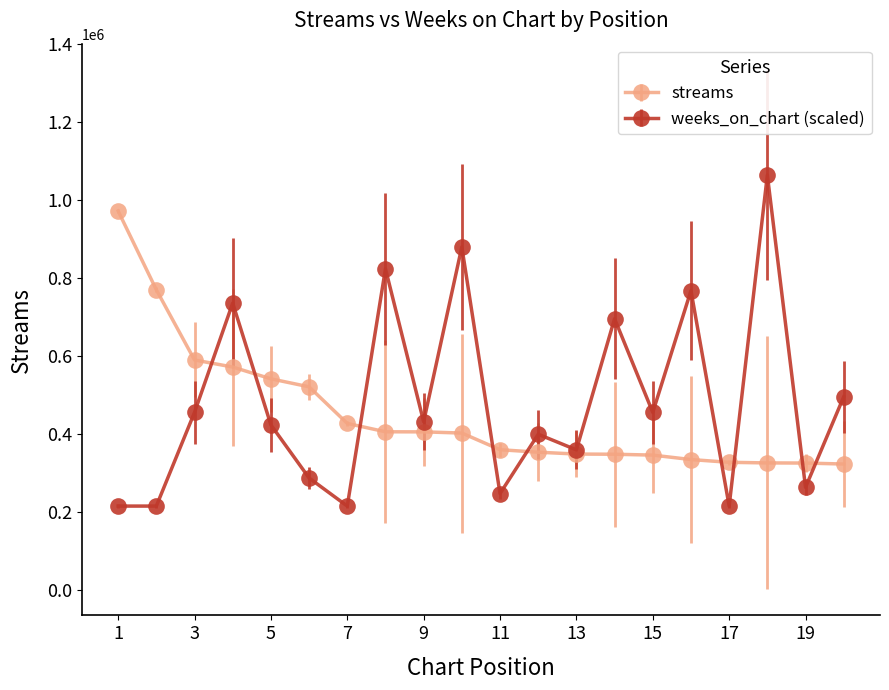

At how many categories does at least one series exceed 849239?

3